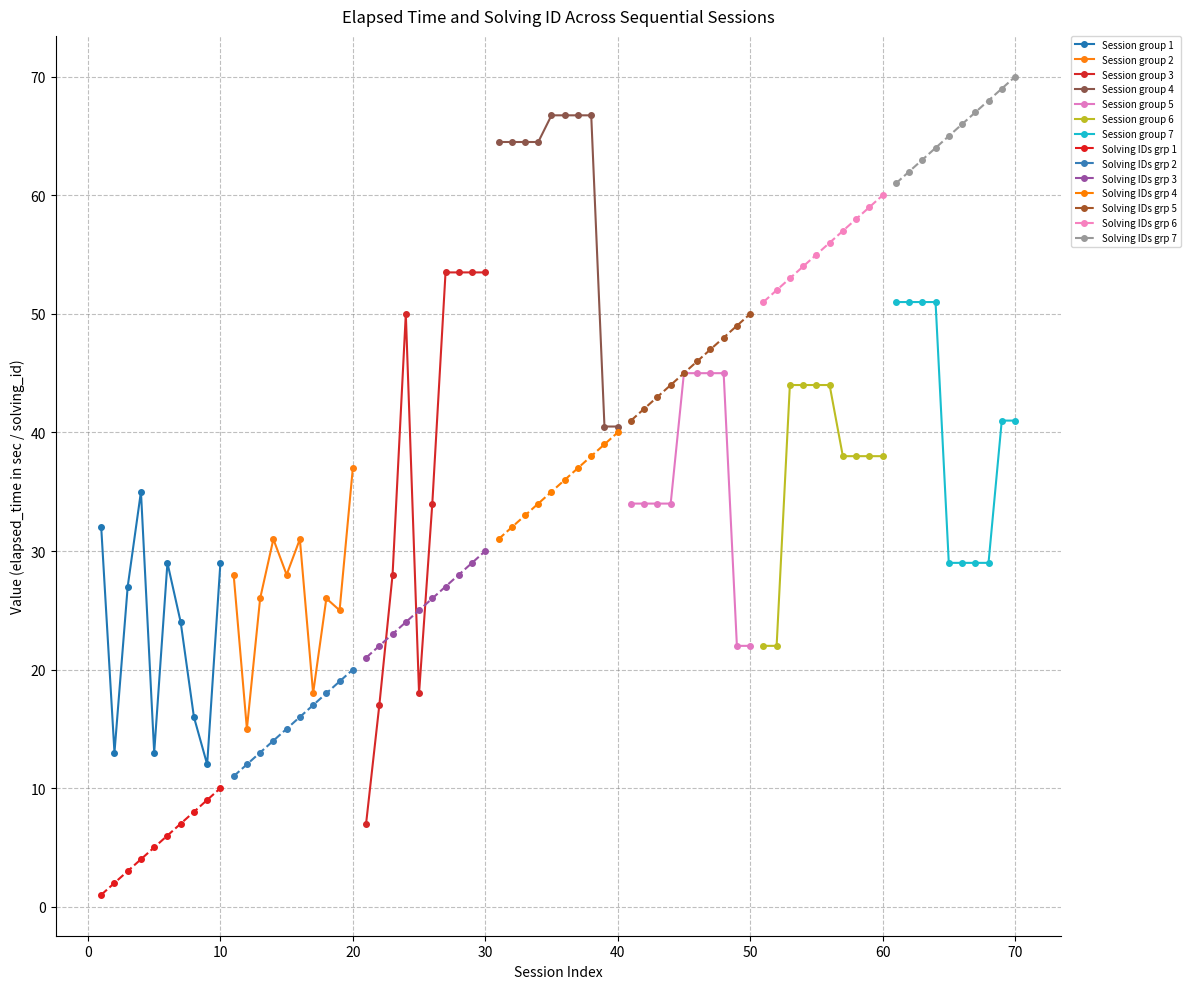

True or false: Session group 1 and Solving IDs grp 1 cross at least once.

False